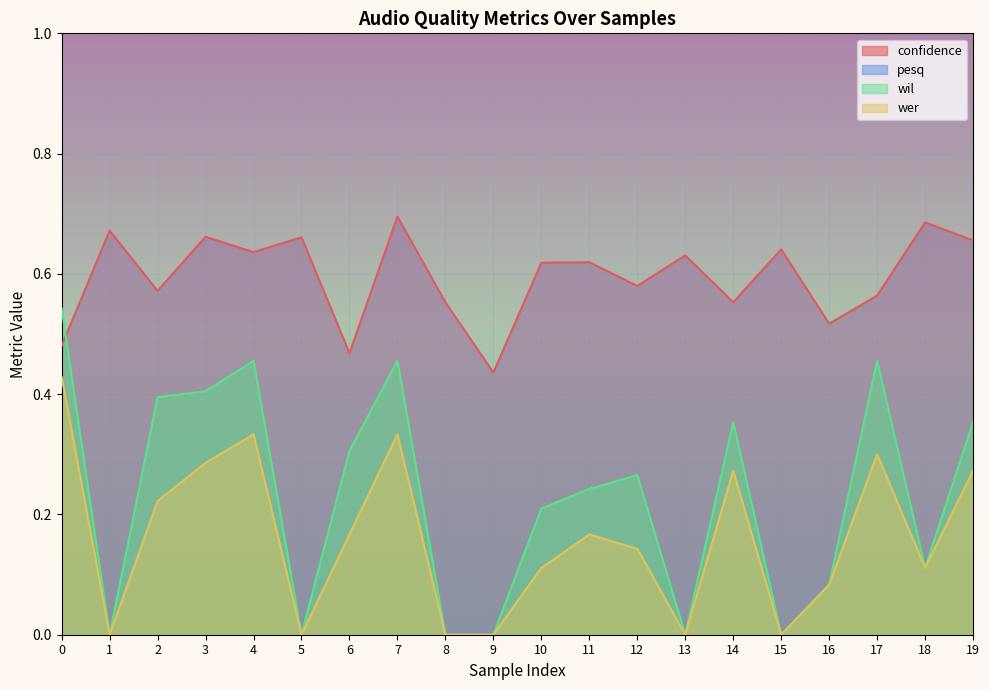

How many values in wer are above zero?

14